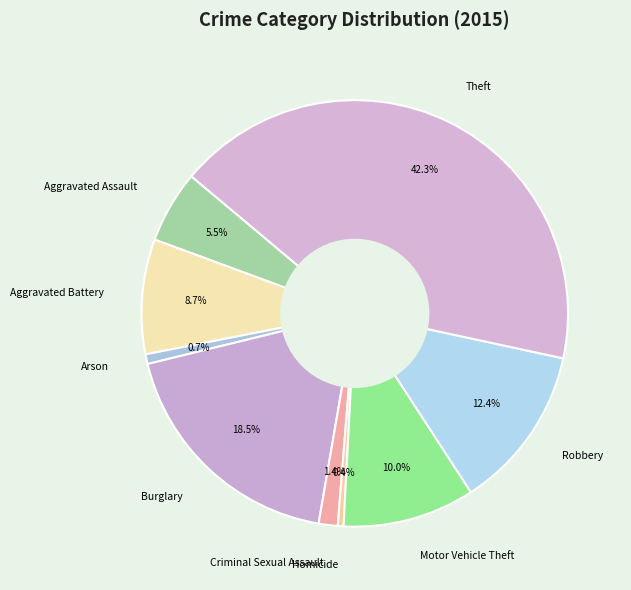

Is the sum of Criminal Sexual Assault and Aggravated Assault greater than half?

No